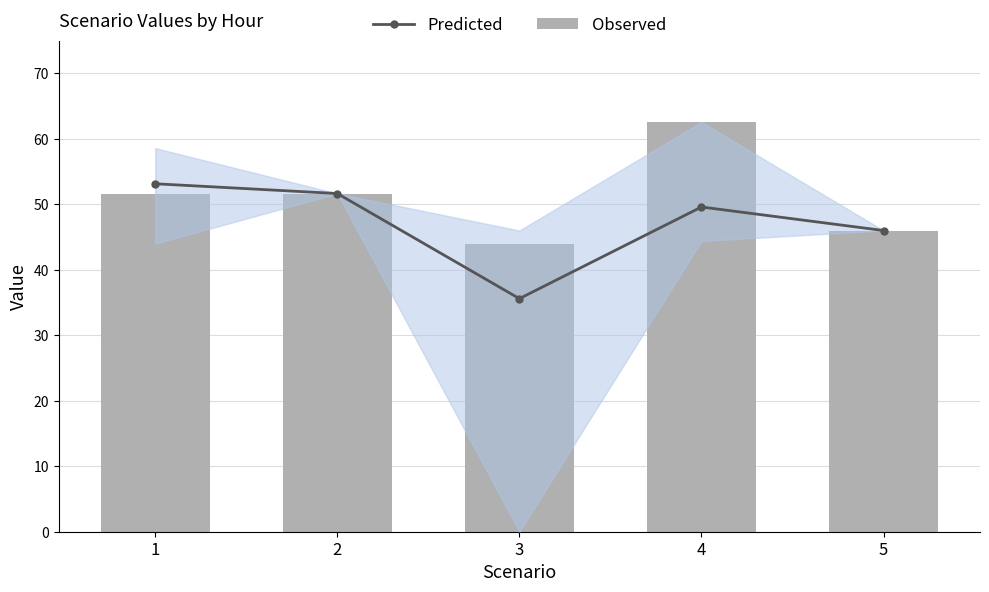

Rank the categories by Predicted value from lowest to highest.

3, 5, 4, 2, 1